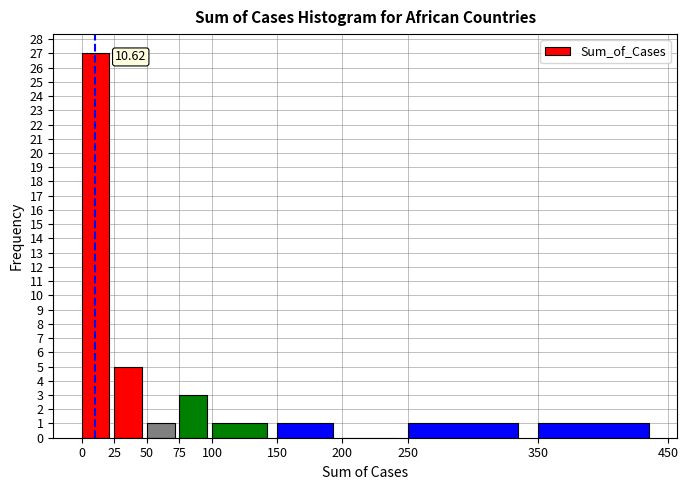

Over which range of the x-axis is the bar tallest?

0 to 25